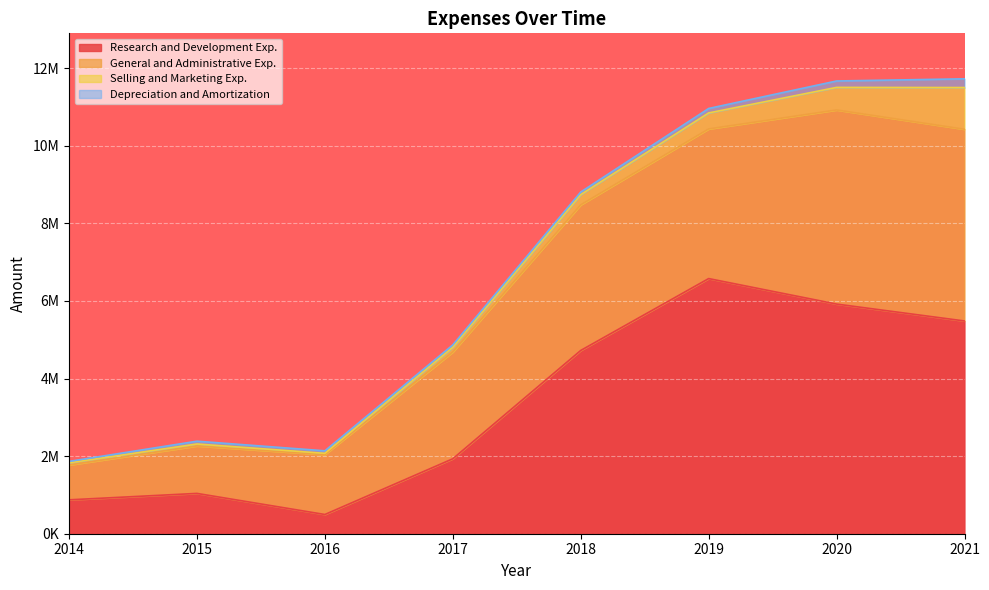

Is it true that Research and Development Exp. equals 9402649 at 2020?

False